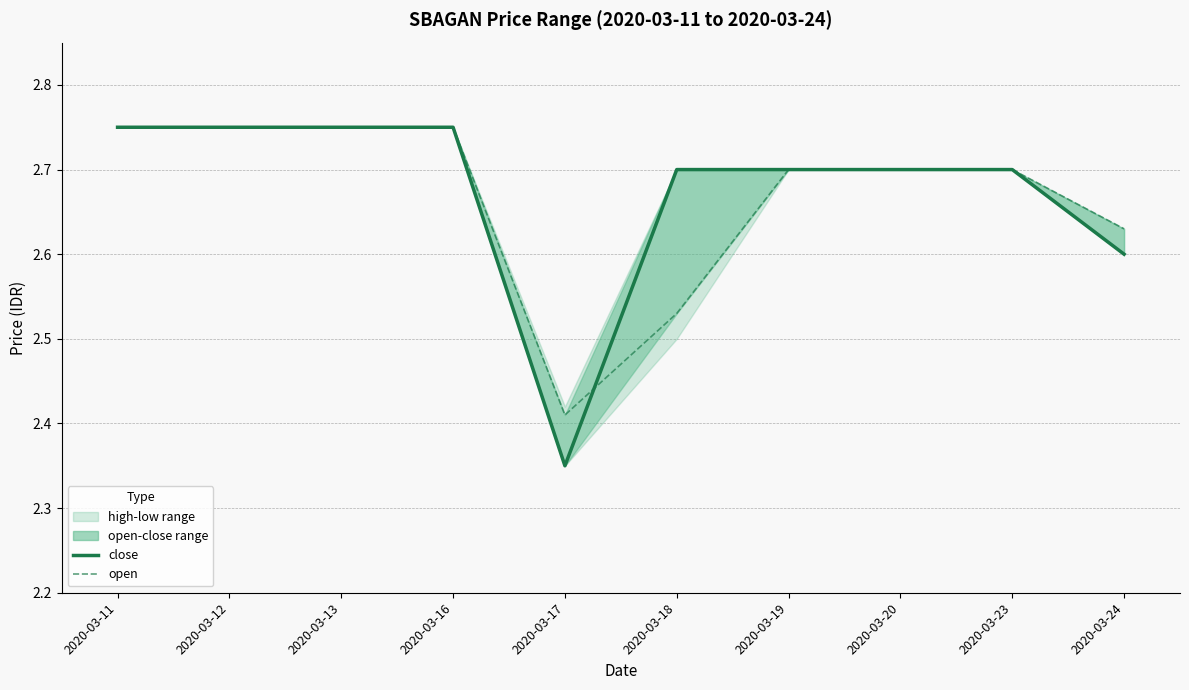

What is the value of the open point at the 6th from the left?

2.5